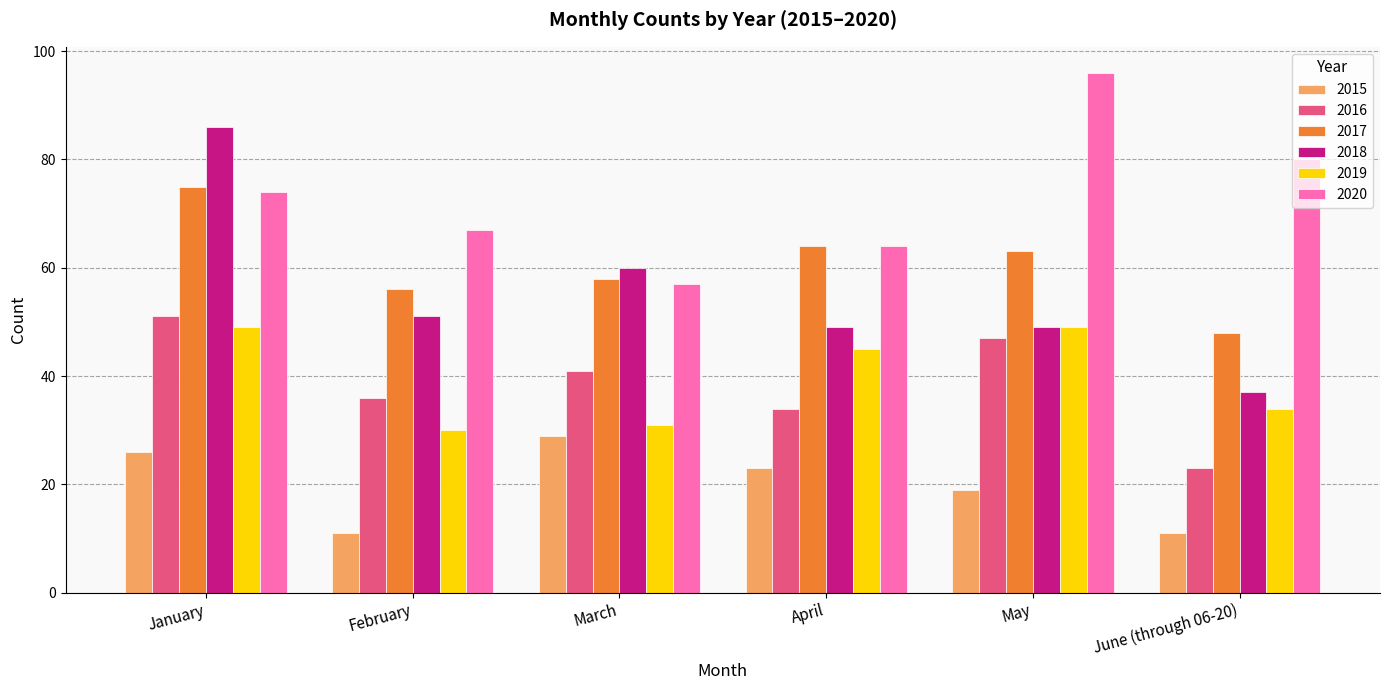

Which category has the highest value in the 2016 series?

January